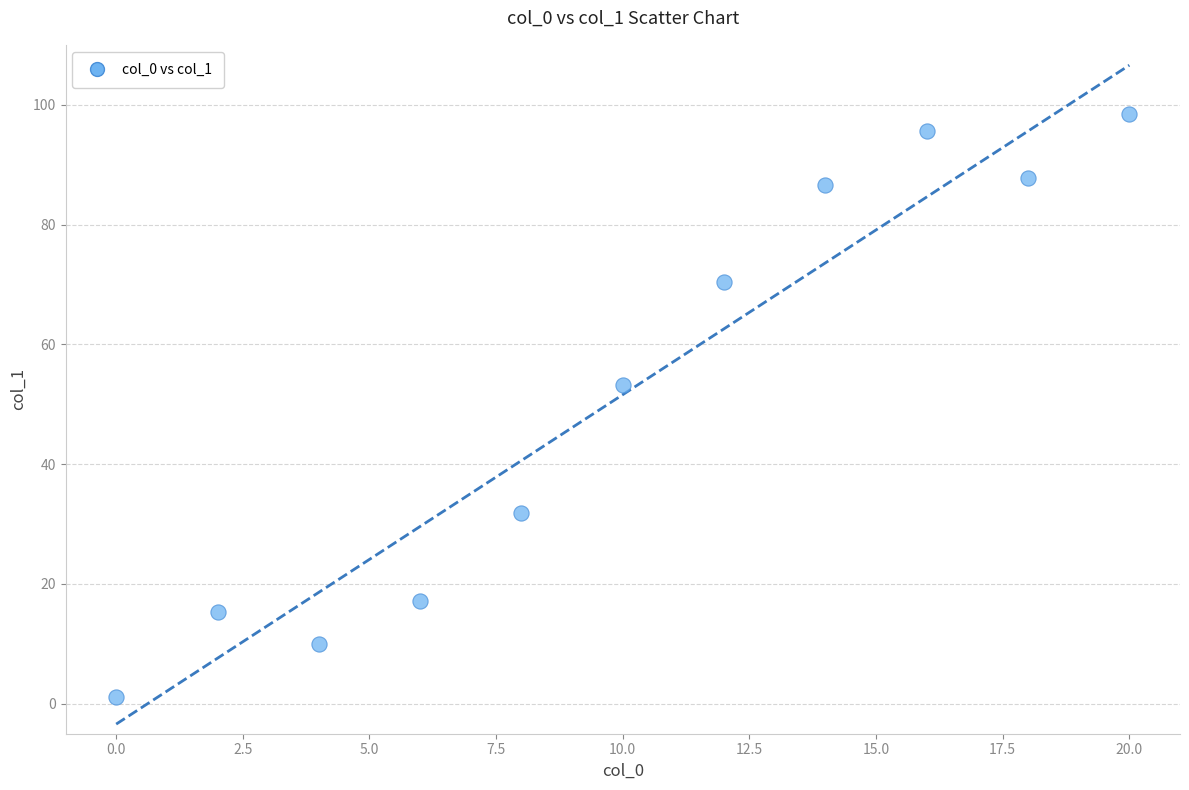

What is the average X value?

10.0